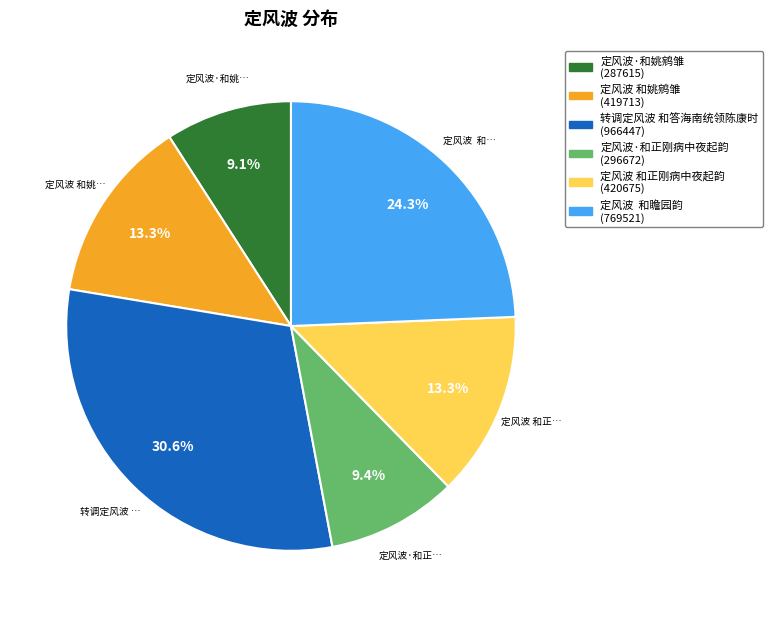

What percentage do 转调定风波 和答海南统领陈康时 and 定风波·和姚鹓雏 together represent?

39.7%